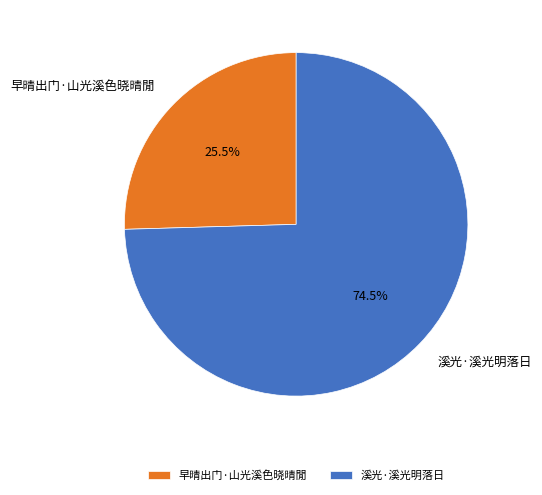

Does 早晴出门·山光溪色晓晴閒 account for over 50% of the chart?

No